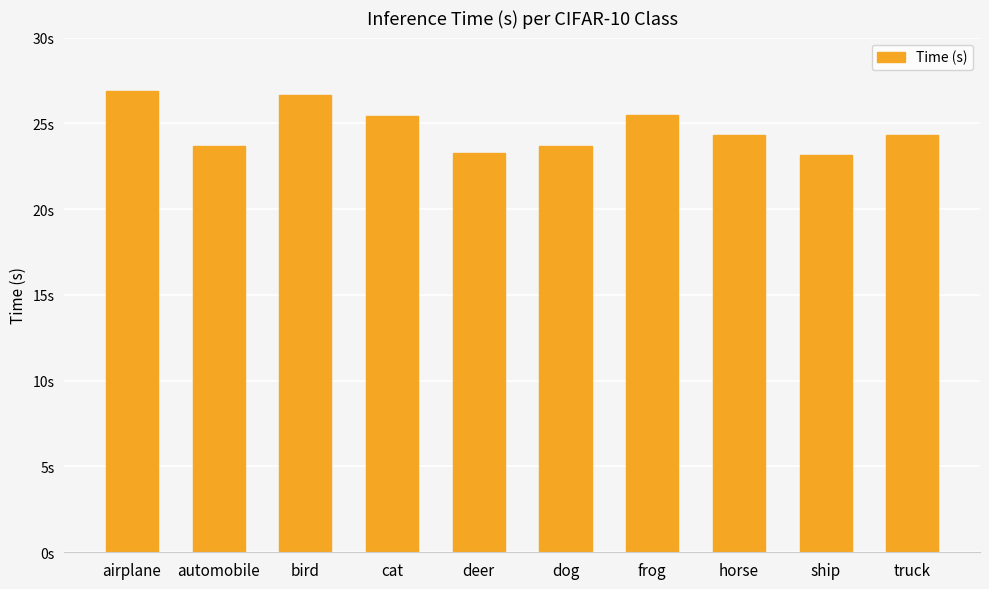

How many data points are above 24?

6